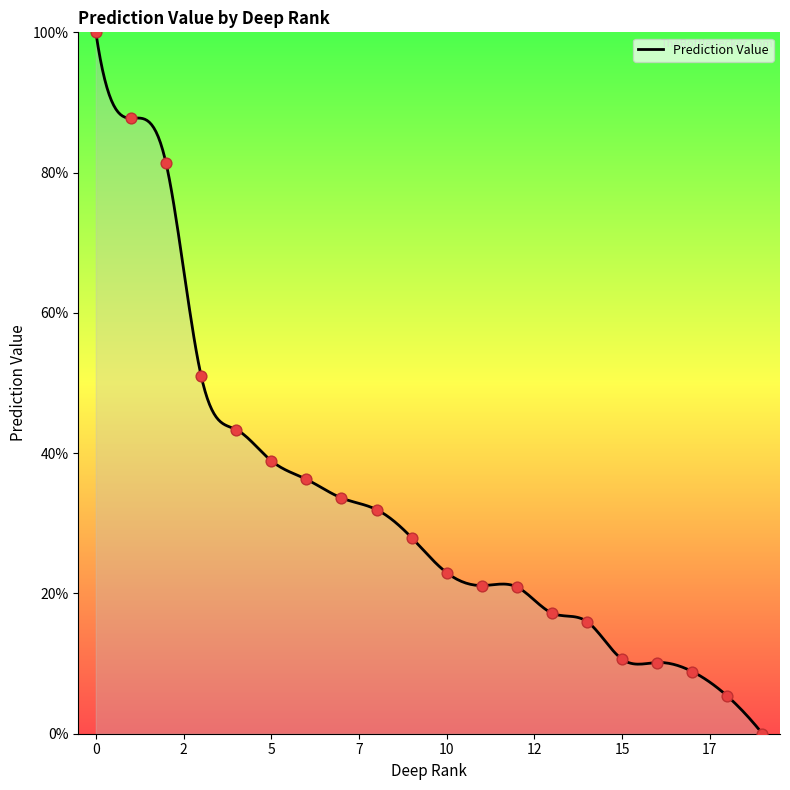

Approximately how many times larger is the value at 1 compared to 10?

3.8